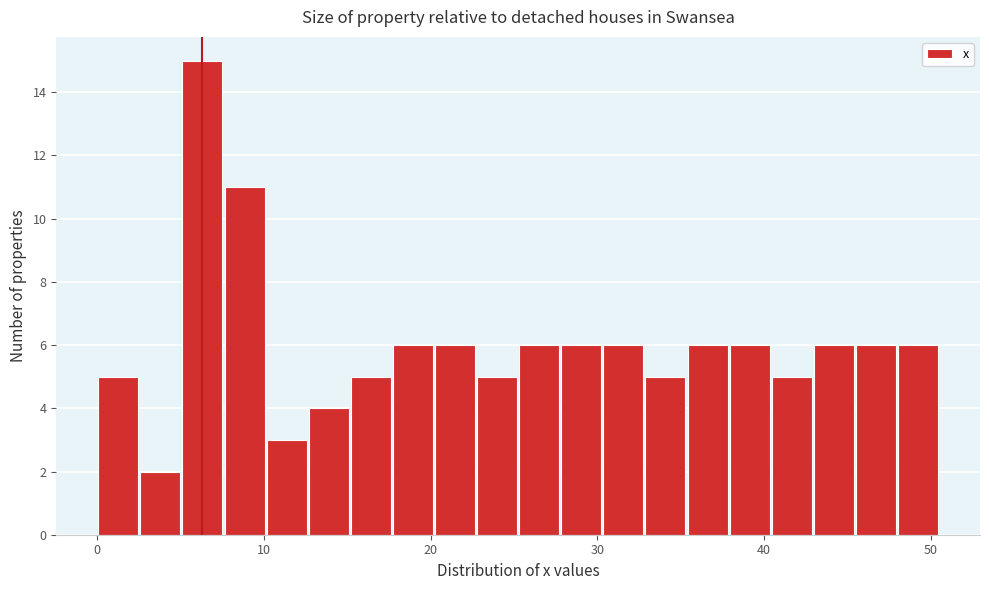

Read against the x-axis, roughly where is the centre of the tallest bar?

6